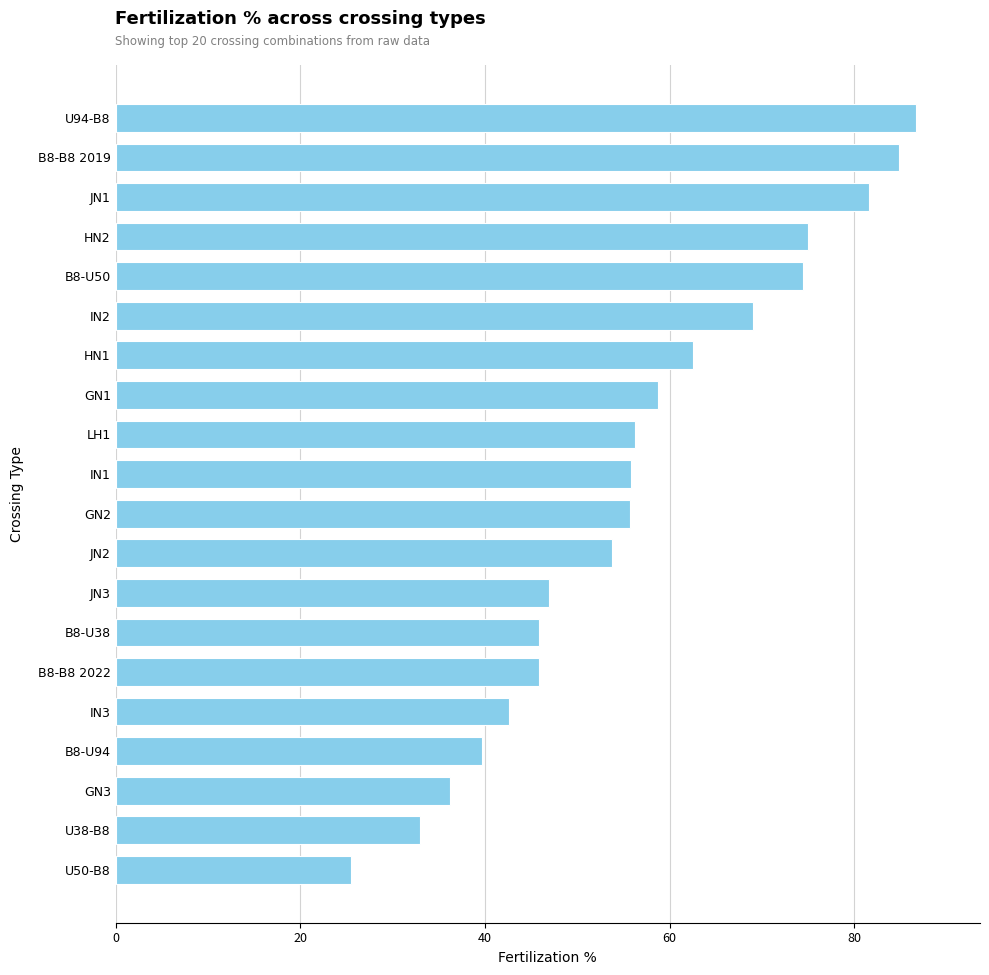

What is the minimum value shown in the chart?

25.4